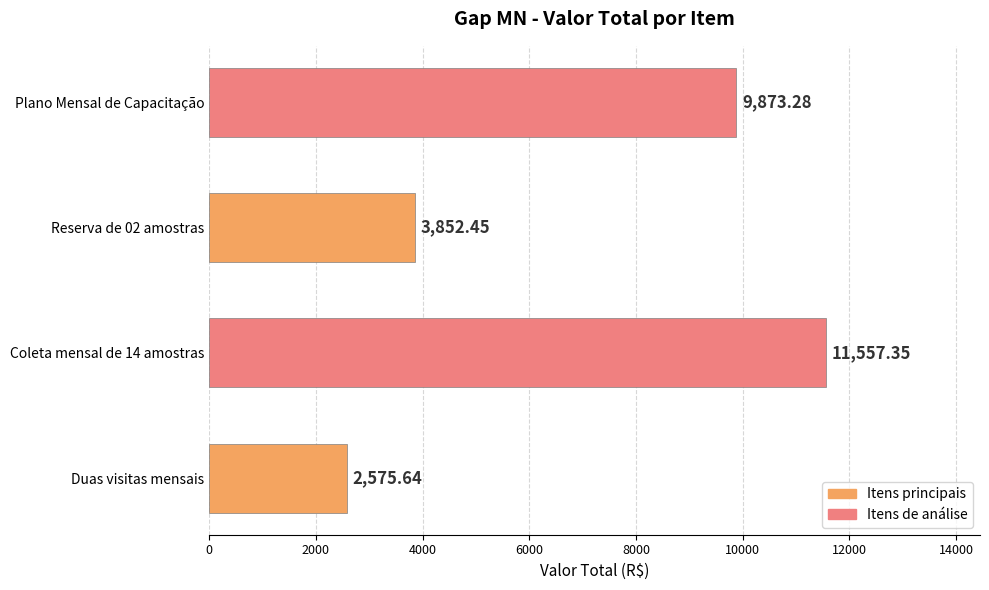

Which has a higher value, Coleta mensal de 14 amostras or Reserva de 02 amostras?

Coleta mensal de 14 amostras